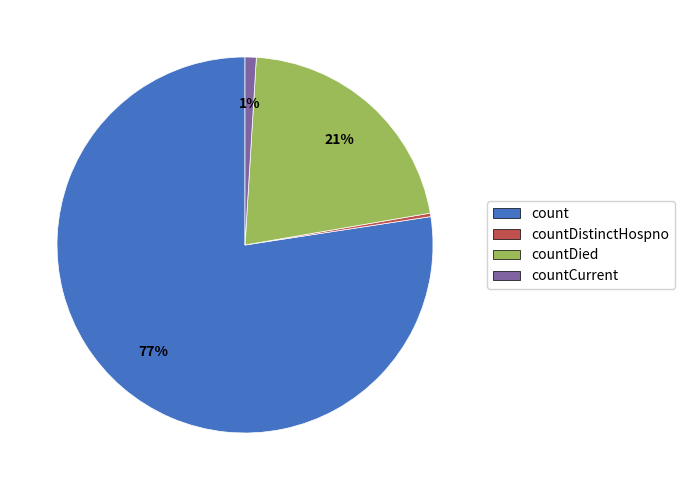

How many segments does this pie chart have?

4